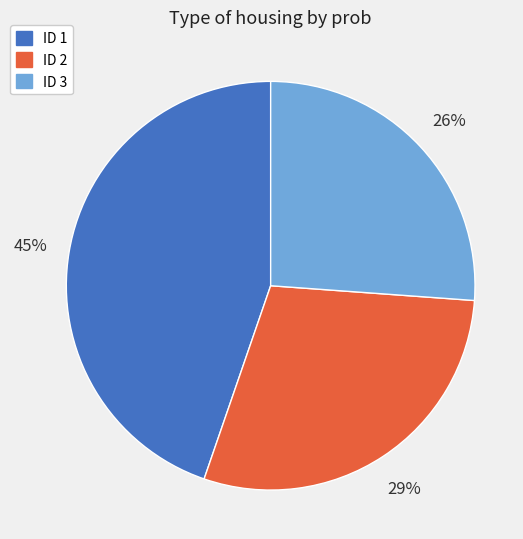

What is the largest slice in the pie chart?

ID 1